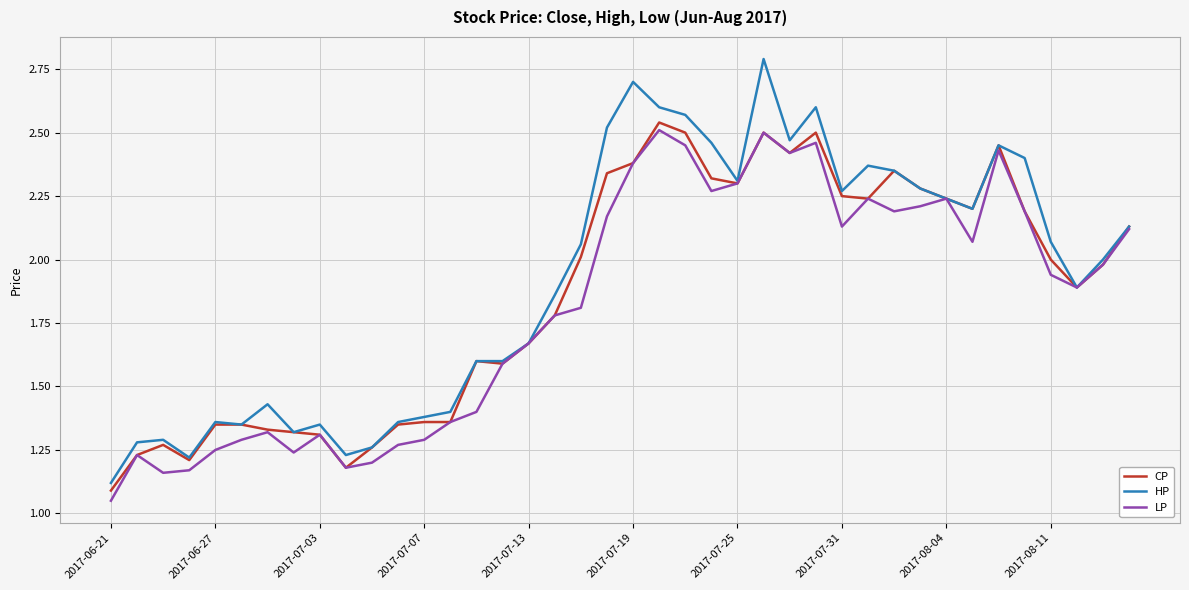

What is the maximum value for HP?

2.8